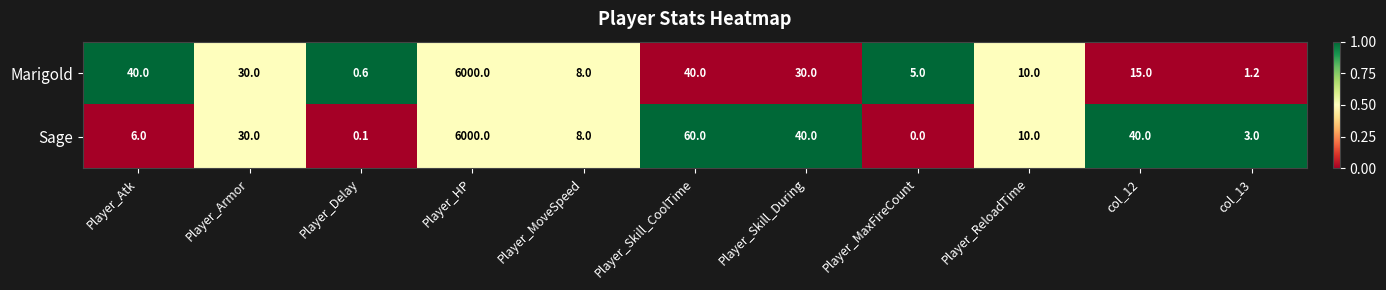

Where does the Marigold series first go above 15?

Player_Atk